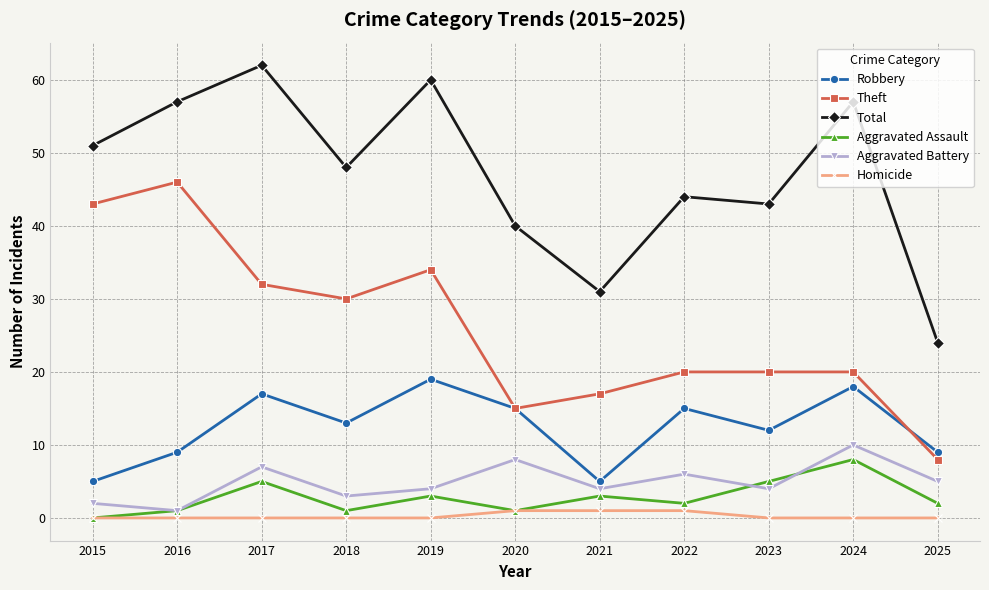

True or false: Aggravated Assault and Robbery cross at least once.

False